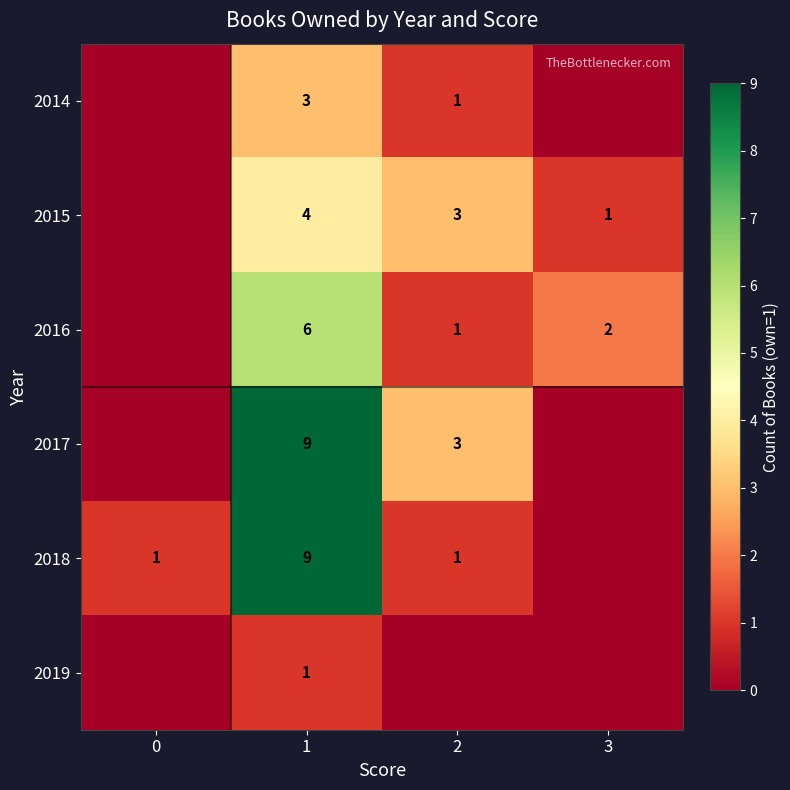

What is the total value across all series at 1?

32